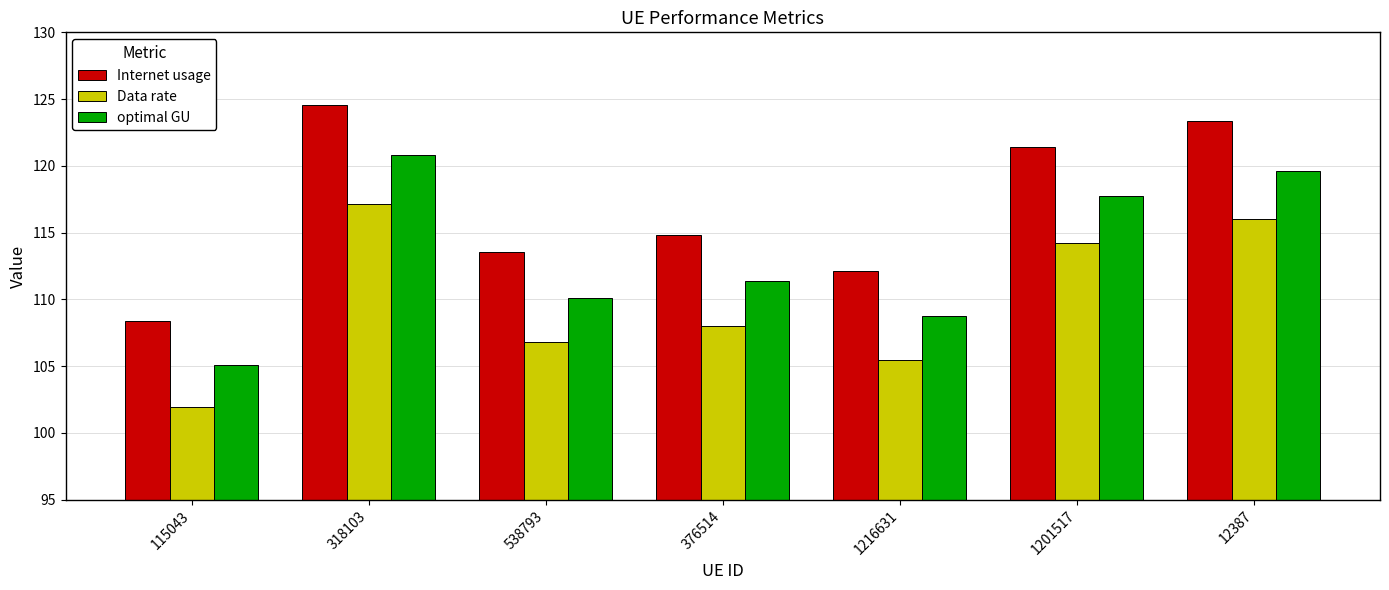

Where does the optimal GU series first go above 111?

318103